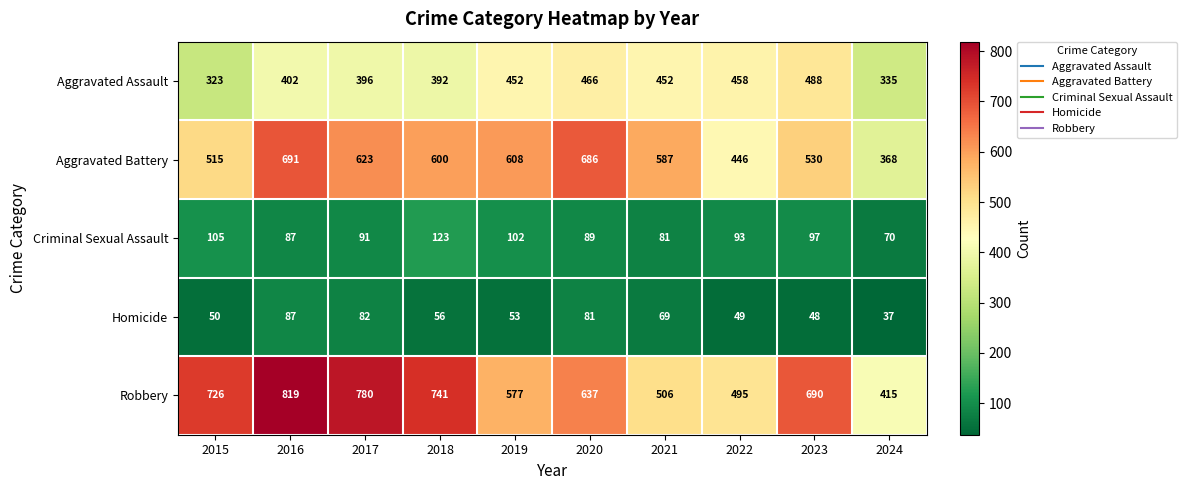

Between 2015 and 2019, which series saw the biggest shift?

Robbery